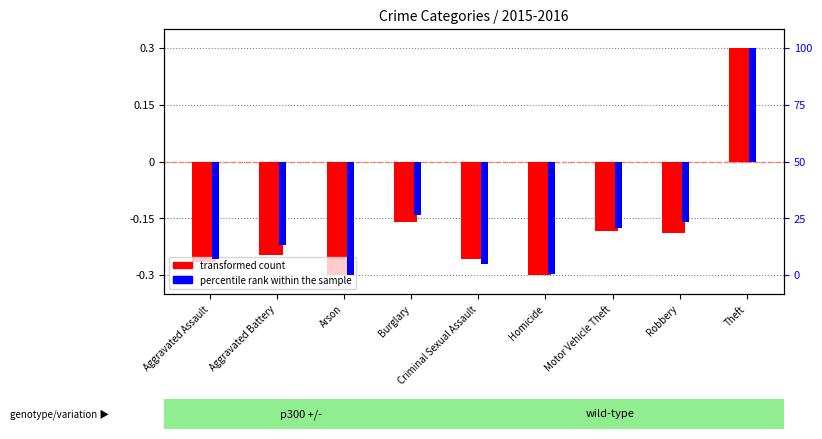

What is the maximum value shown in the chart?

0.3